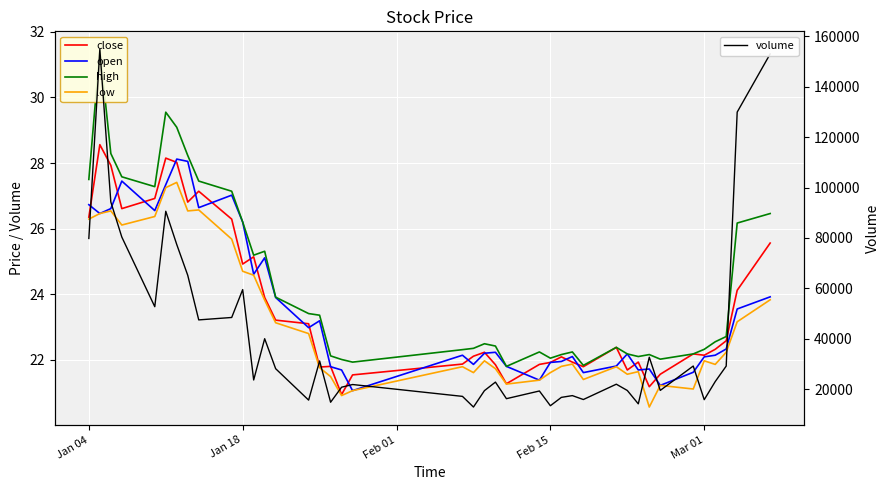

What is the value of the low point at the 9th from the left?

26.6